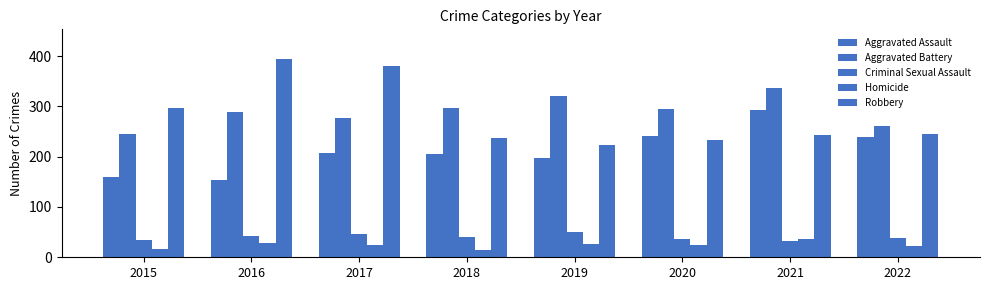

How many distinct data groups are displayed?

5